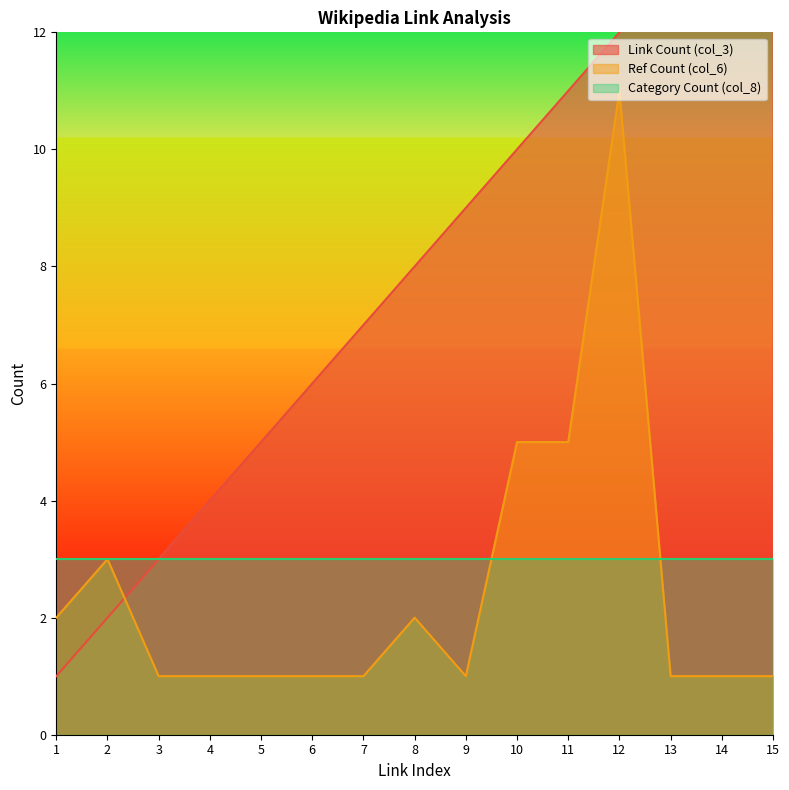

The value of Ref Count (col_6) at 1 is 3. True or false?

False